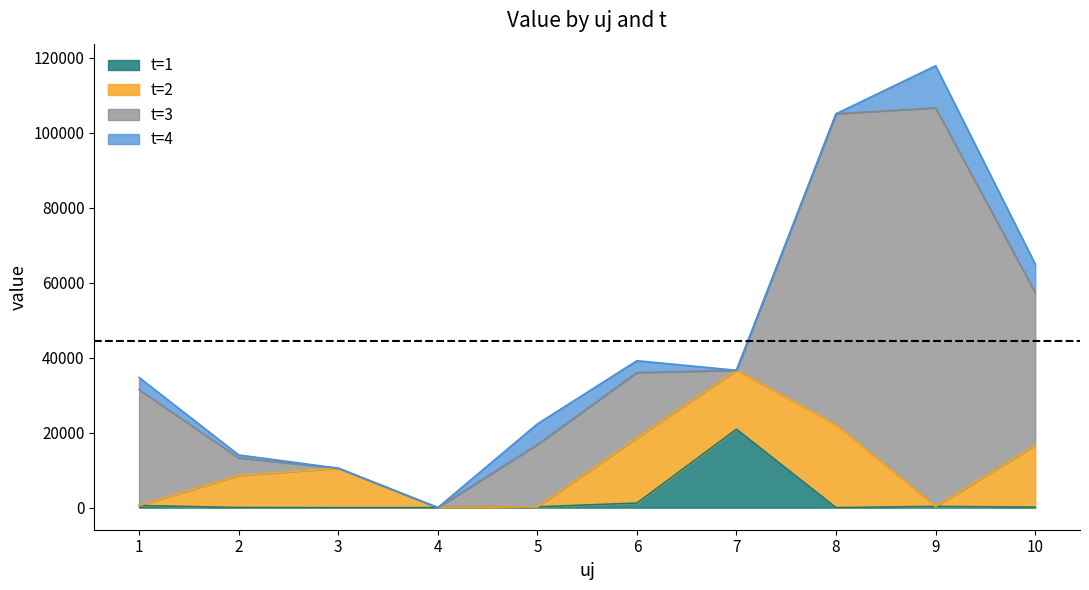

Is it true that t=4 equals 0.0 at 8?

True